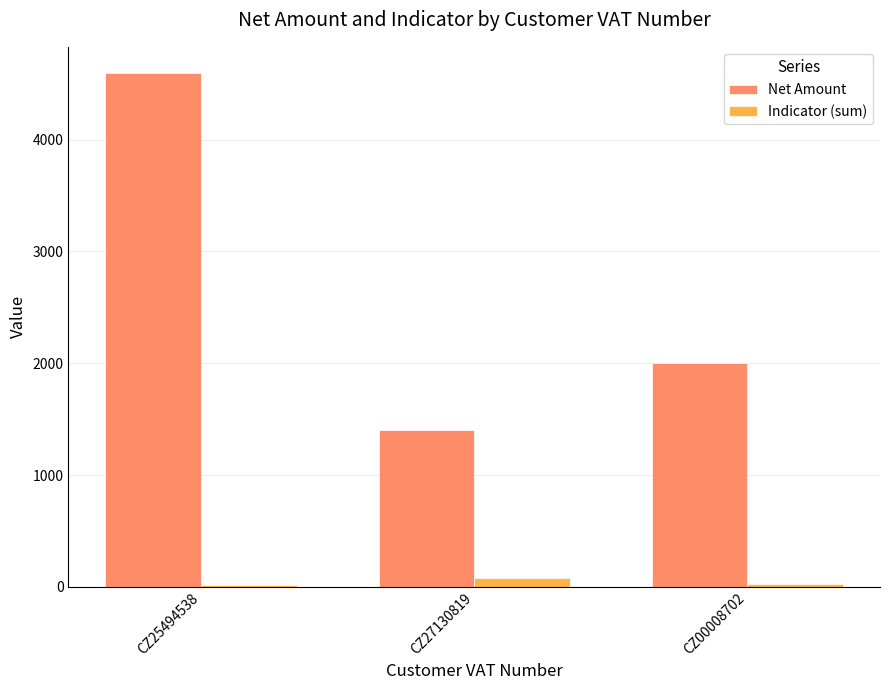

Which category has the highest value across all series?

CZ25494538